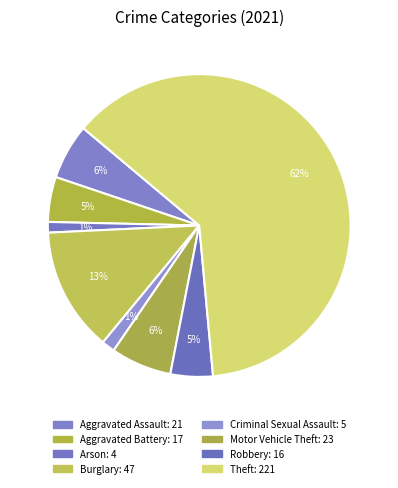

How many segments does this pie chart have?

8